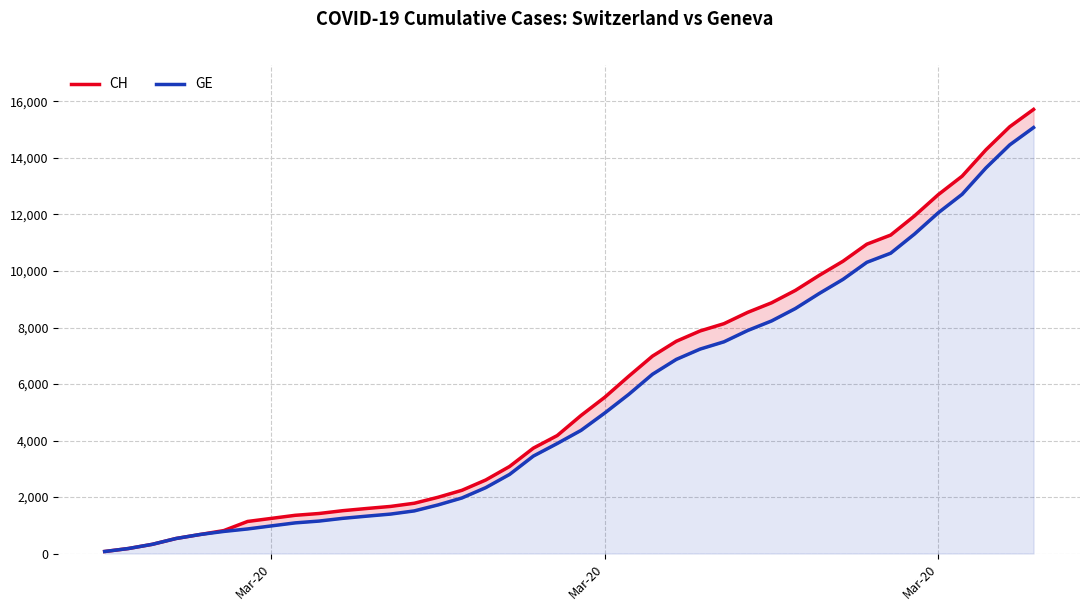

True or false: GE has more than 0 points higher than both neighbors.

False